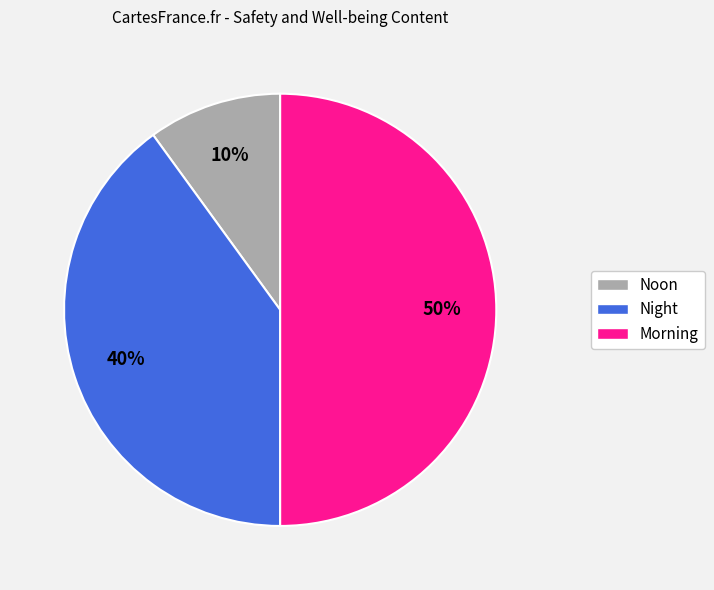

Does Night represent more than half of the total?

No